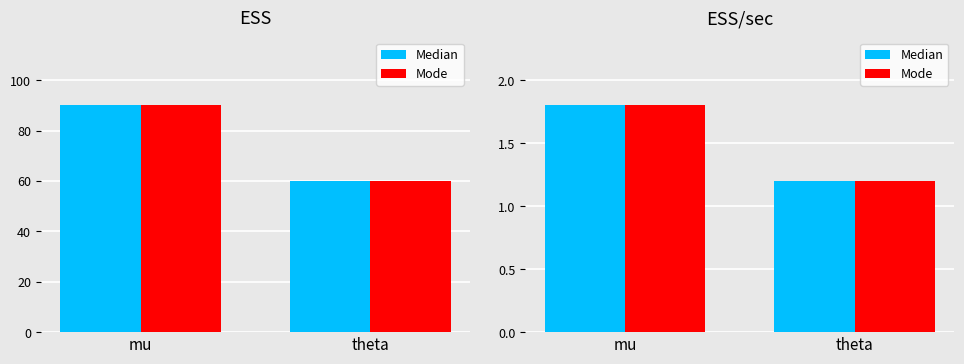

What is the label of the 1st bar from the right?

theta